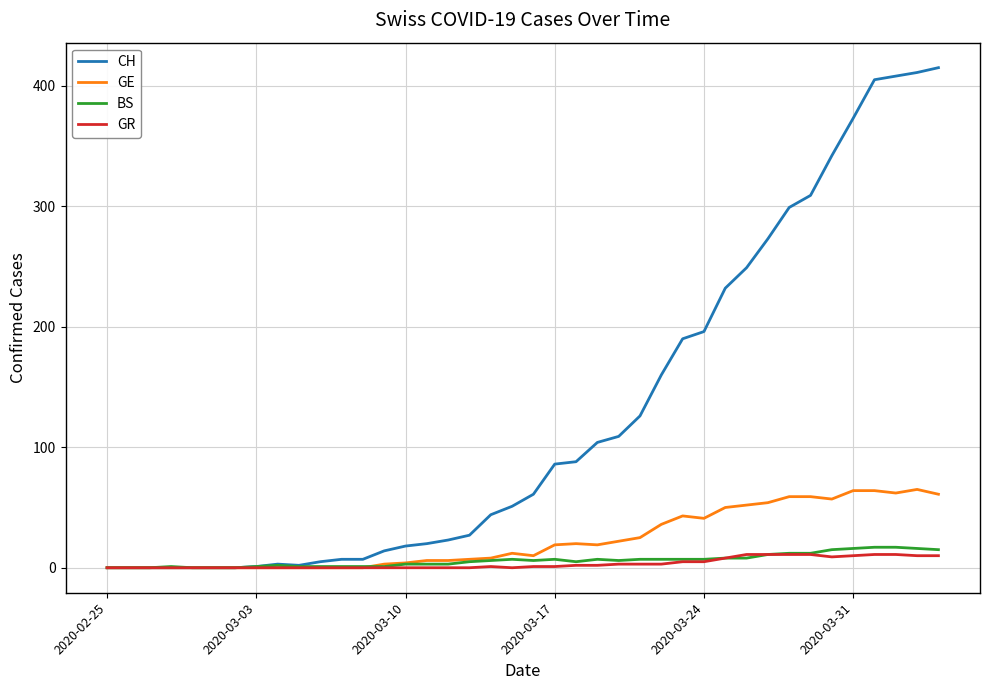

What is the maximum value shown in the chart?

415